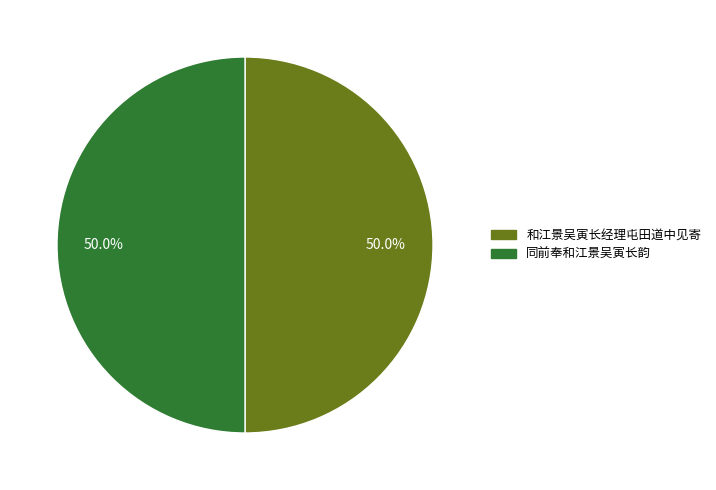

What is the total percentage of 同前奉和江景吴寅长韵 and 和江景吴寅长经理屯田道中见寄?

100.0%